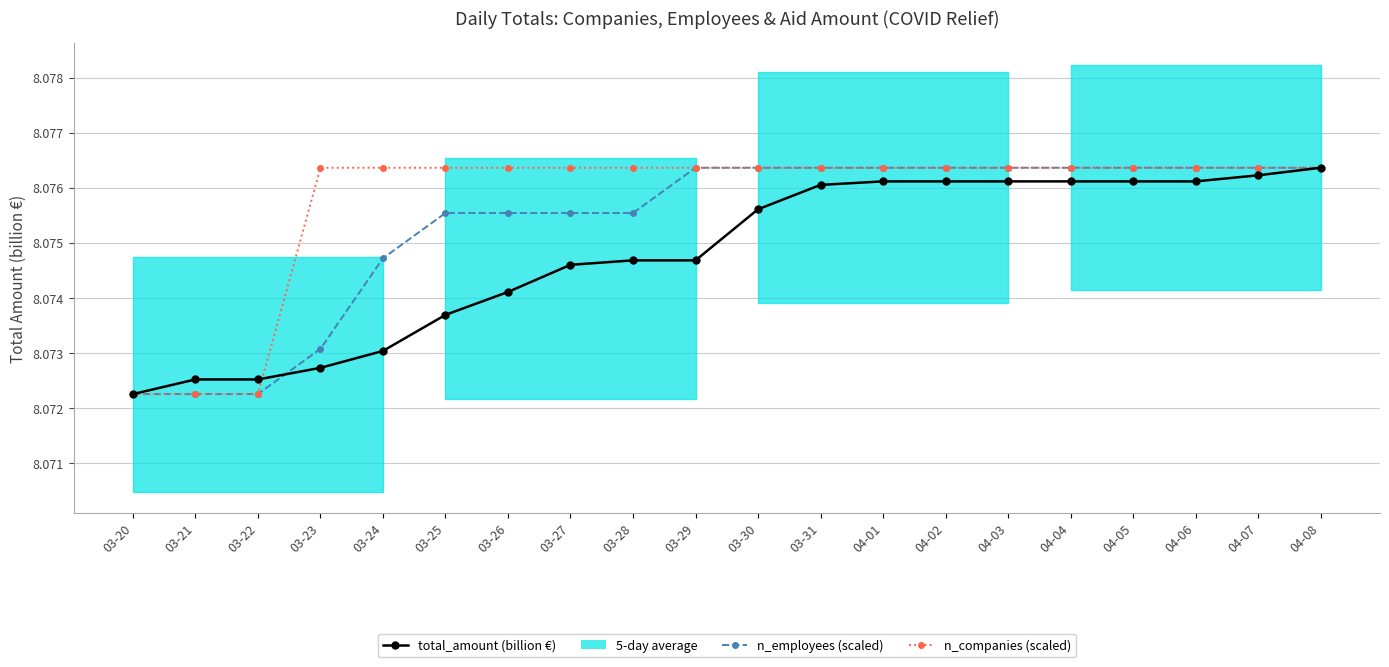

What is the sum of the total_amount (billion €) values at 03-27 and 03-25?

16.1